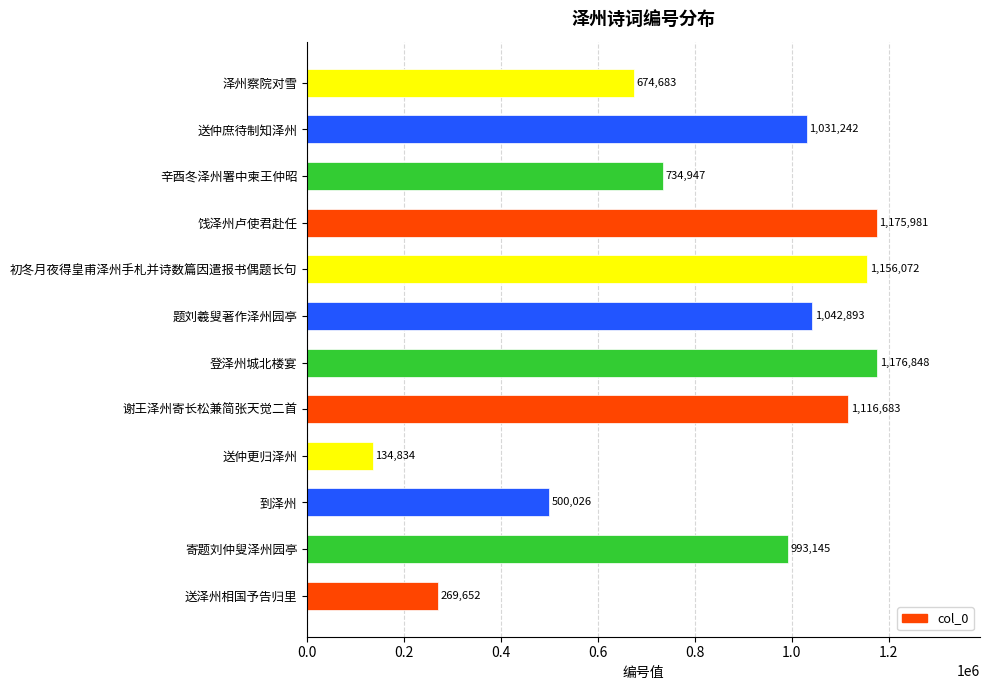

What is the difference between the values at 题刘羲叟著作泽州园亭 and 泽州察院对雪?

368210